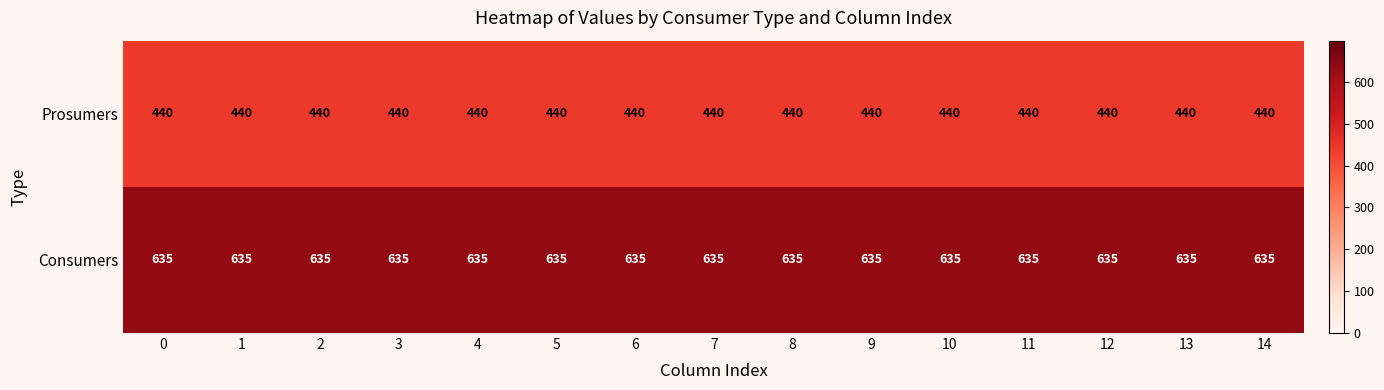

What is the greatest value displayed?

635